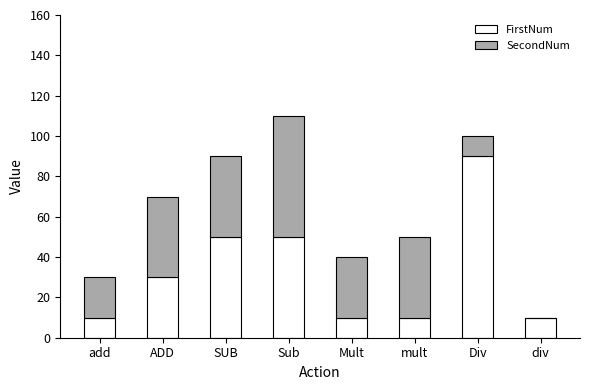

True or false: FirstNum has a value of 30 at ADD.

True